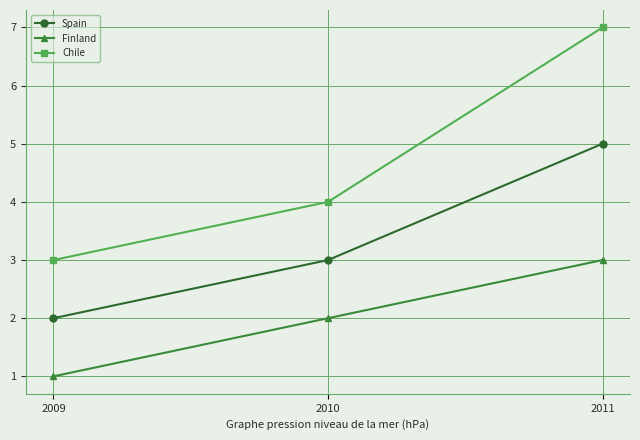

What value does the Finland series have at 2010?

2